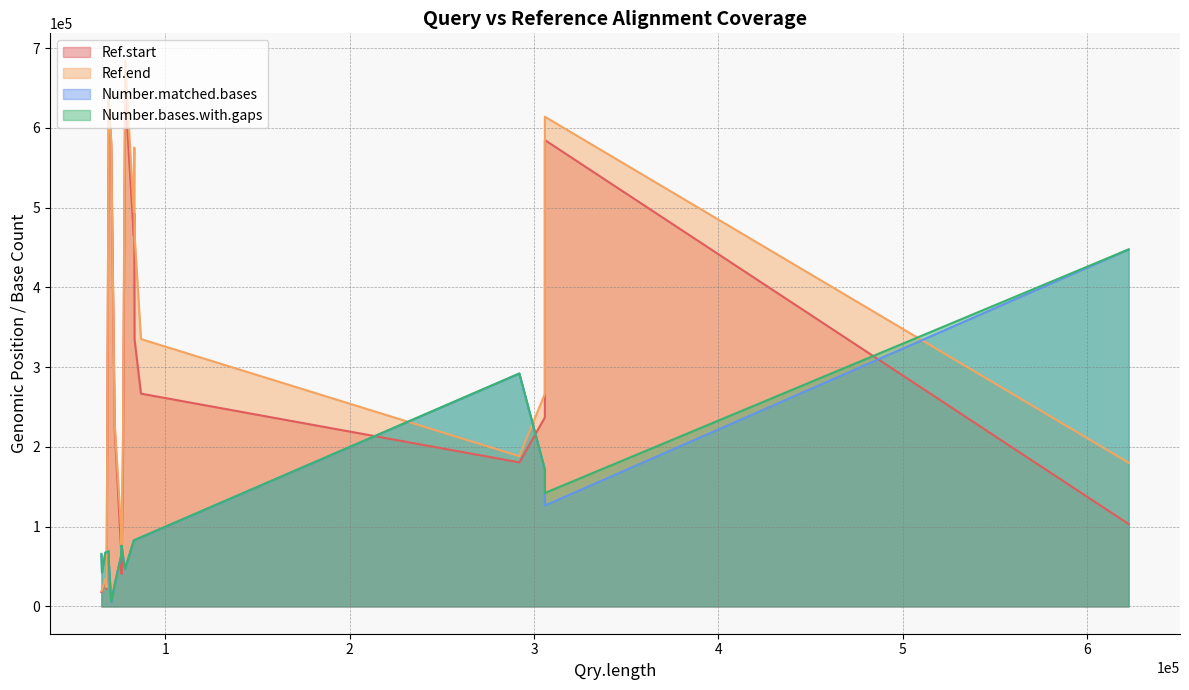

What are all the series names shown in the legend?

Ref.start, Ref.end, Number.matched.bases, Number.bases.with.gaps